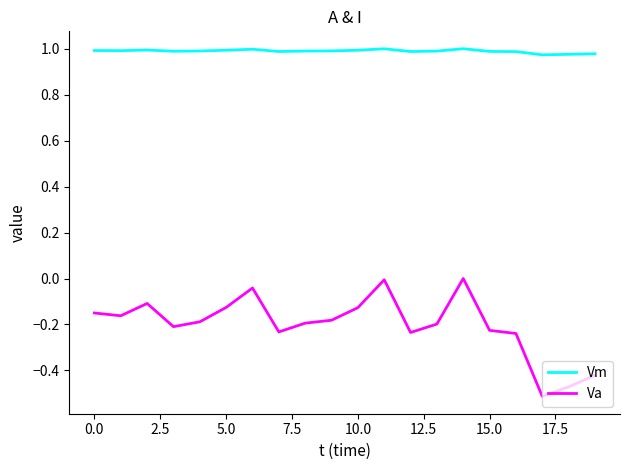

List the series in order of their overall mean, lowest first.

Va, Vm